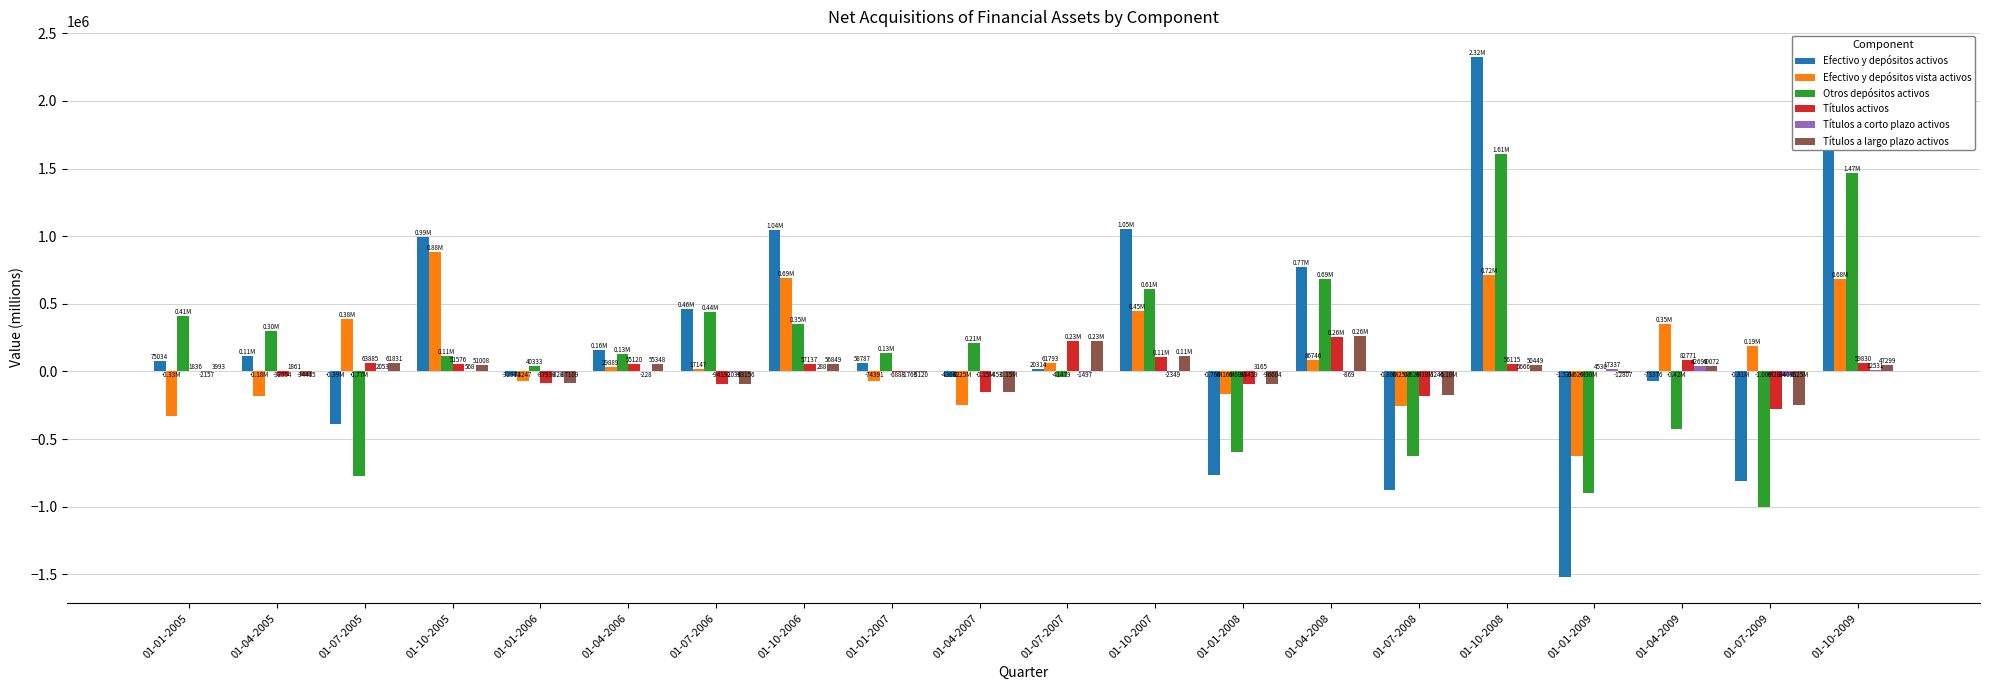

What is the total value across all series at 01-10-2007?

2321192